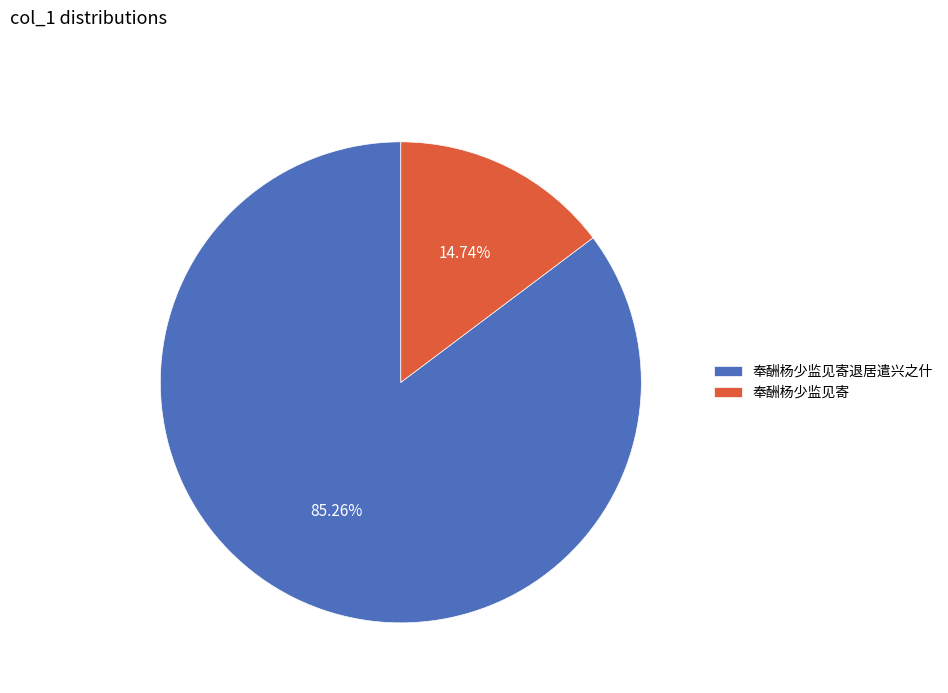

Which slice is the smallest?

奉酬杨少监见寄